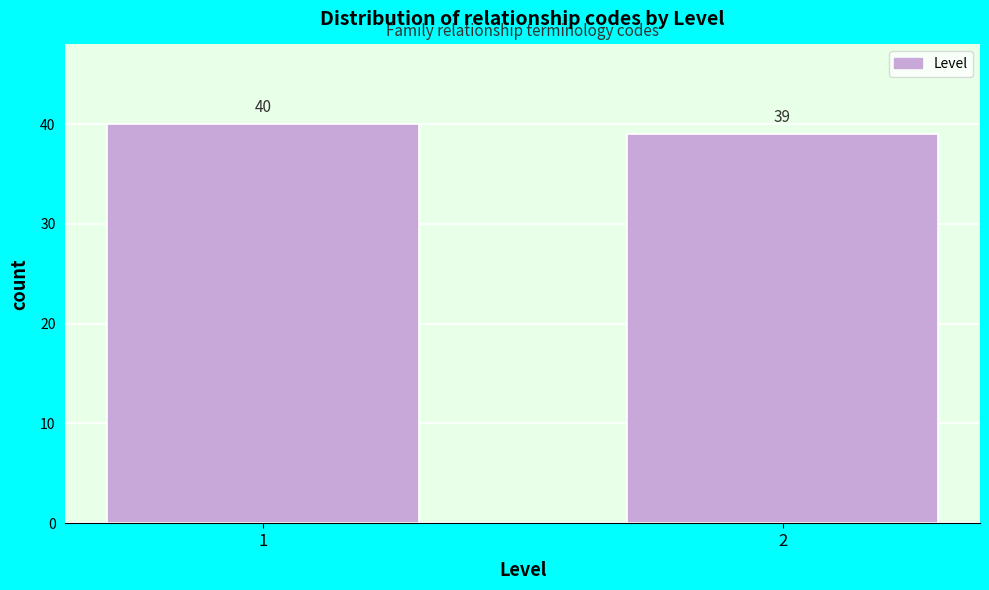

Reading left to right, list all the values displayed in this chart.

40	39